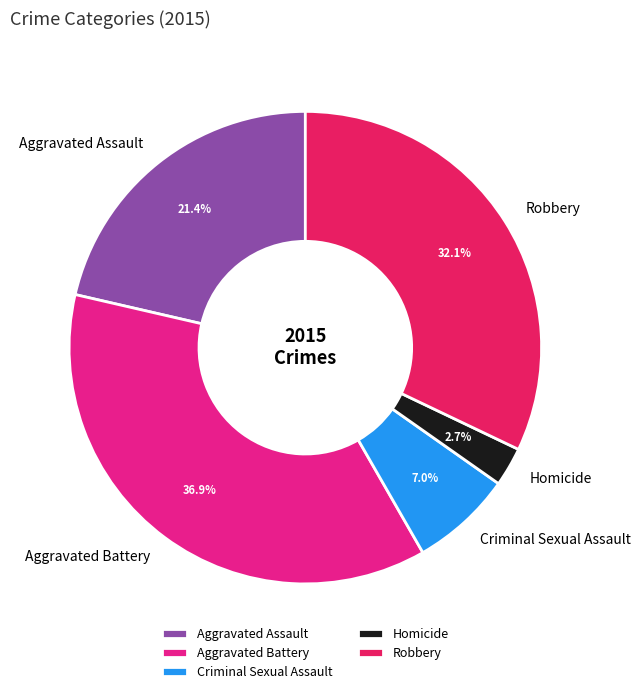

To the nearest percent, what is the average slice percentage?

20%